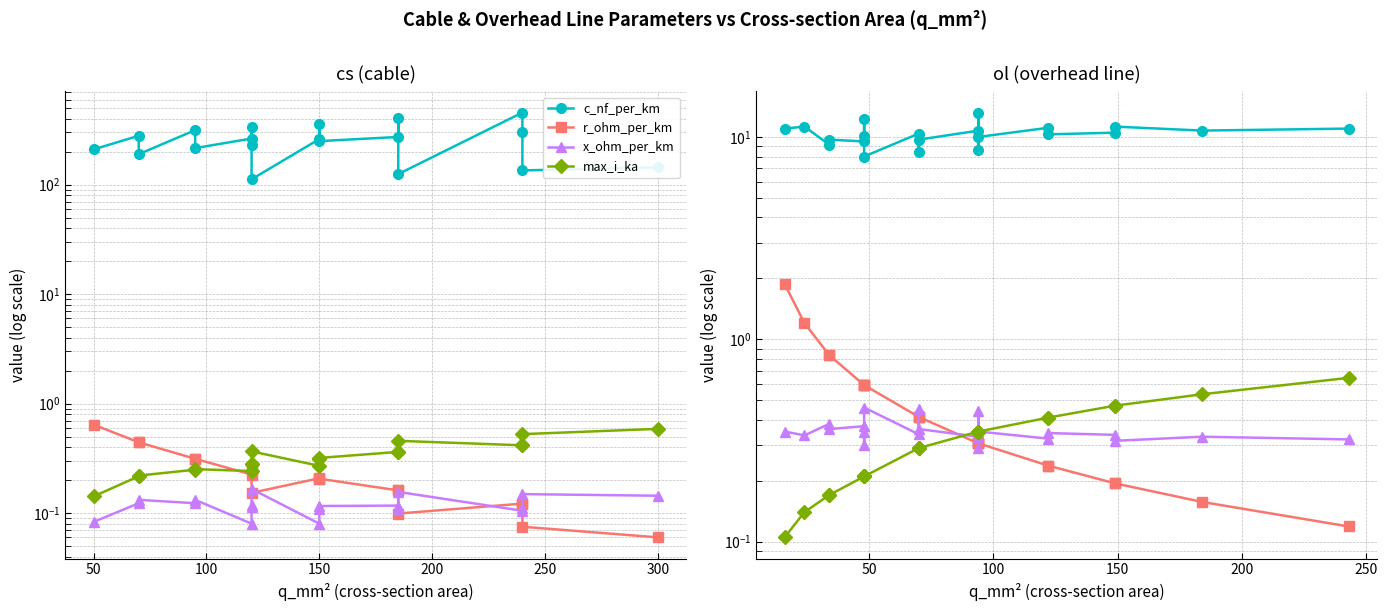

True or false: max_i_ka has a value of 0.2 at 13.

False